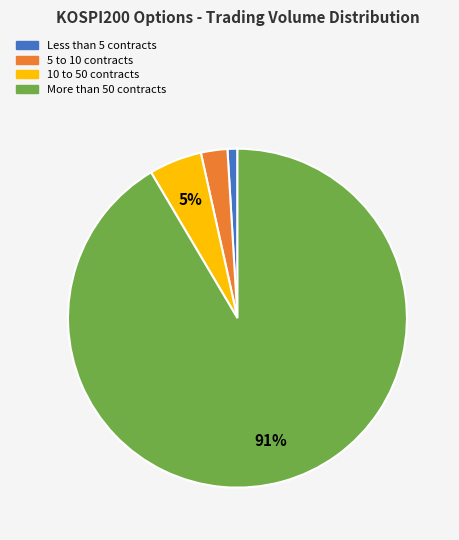

To the nearest percent, what is the average slice percentage?

25%